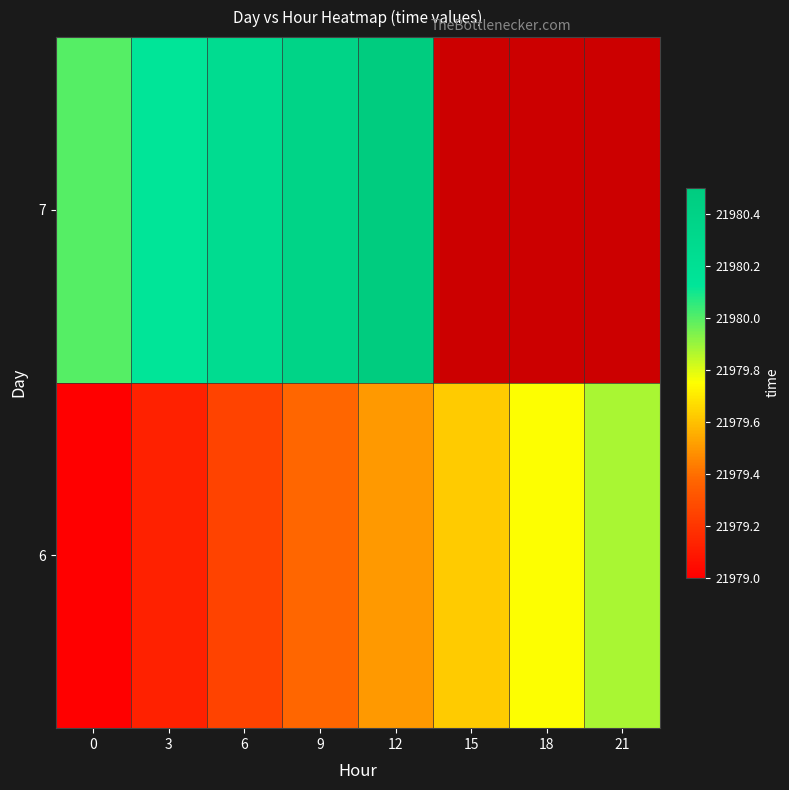

The 6 series shows 11445.8 at 12. True or false?

False